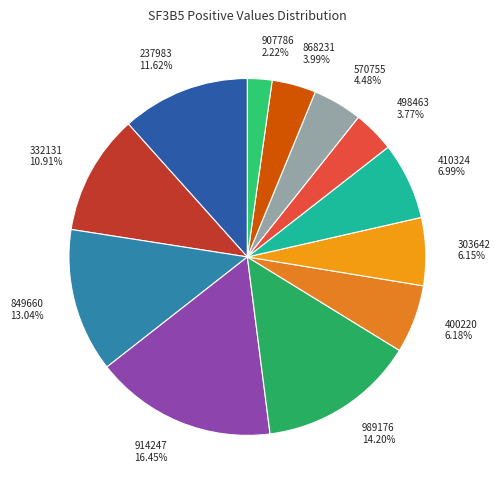

Between 849660 and 498463, which is larger?

849660